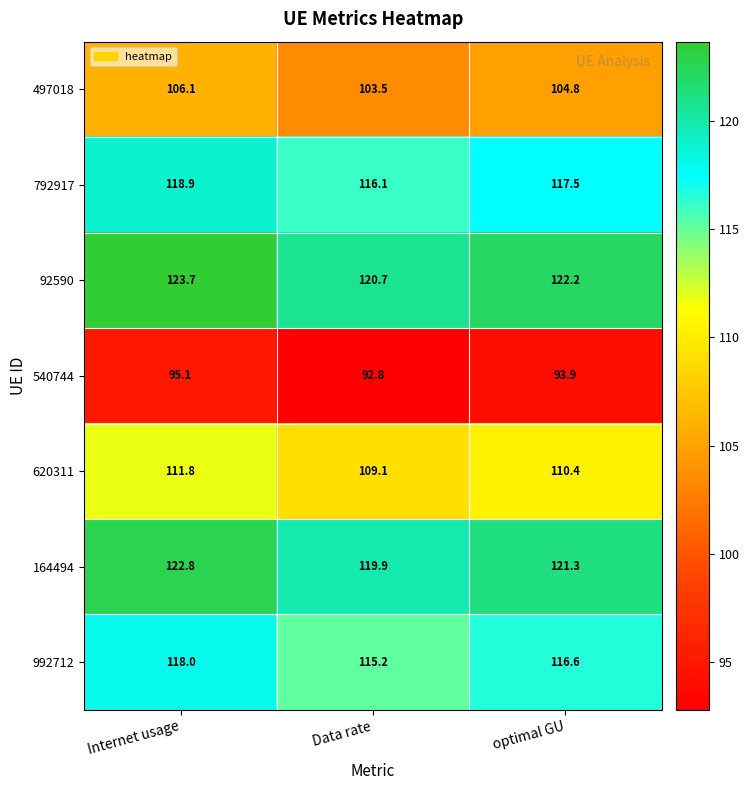

Which series has the largest total across all categories?

92590